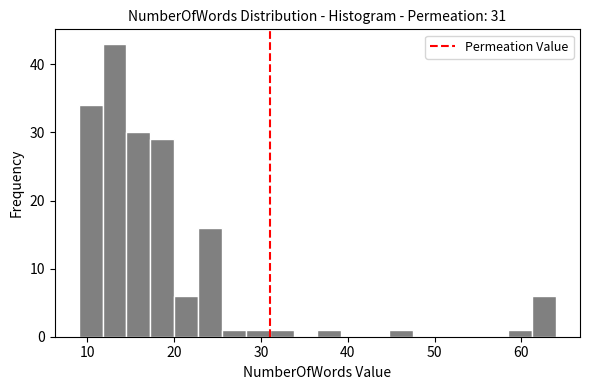

Around what value on the x-axis is the tallest bar? Give the approximate position of its centre, as read against the axis.

13